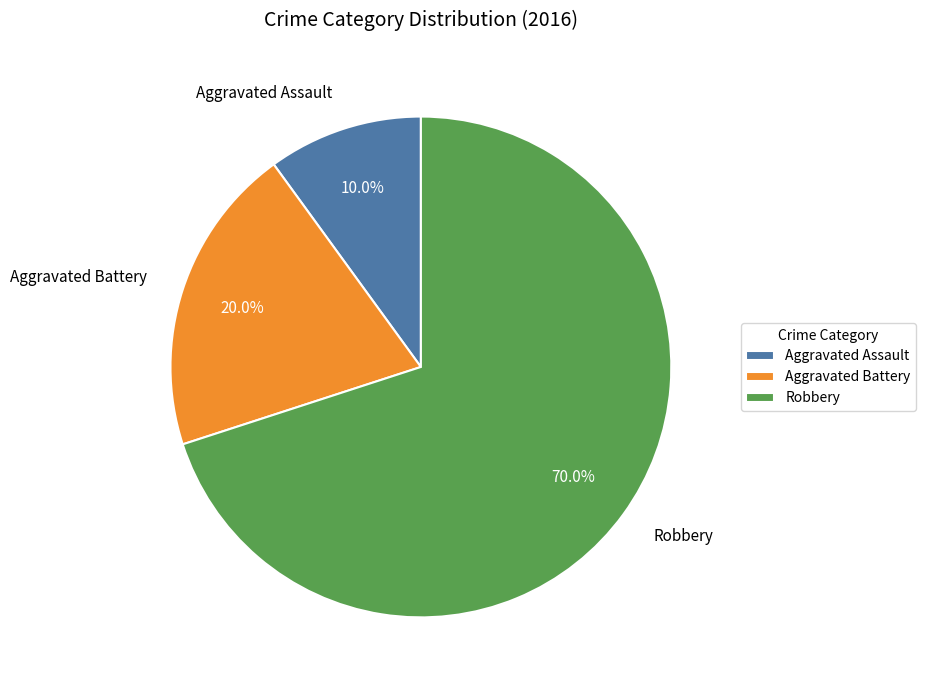

To the nearest percent, what is the difference between the largest and smallest slice percentages?

60%